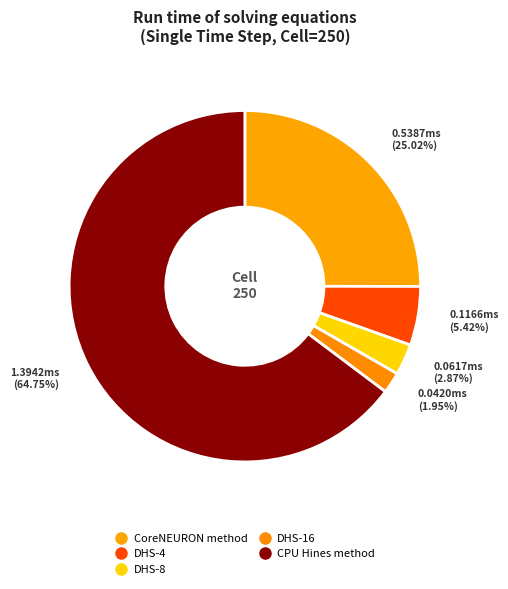

Count the number of slices in the pie.

5